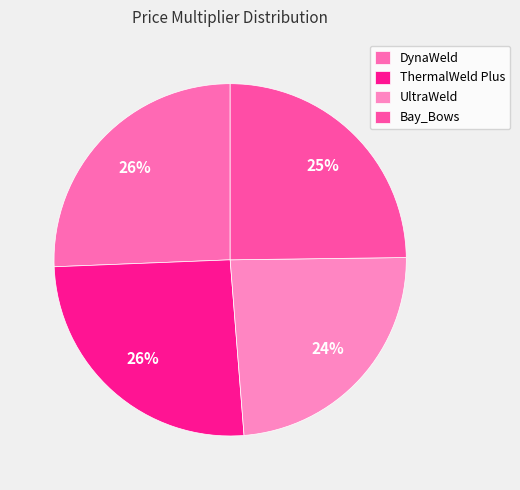

To the nearest percent, what portion does UltraWeld represent?

24%